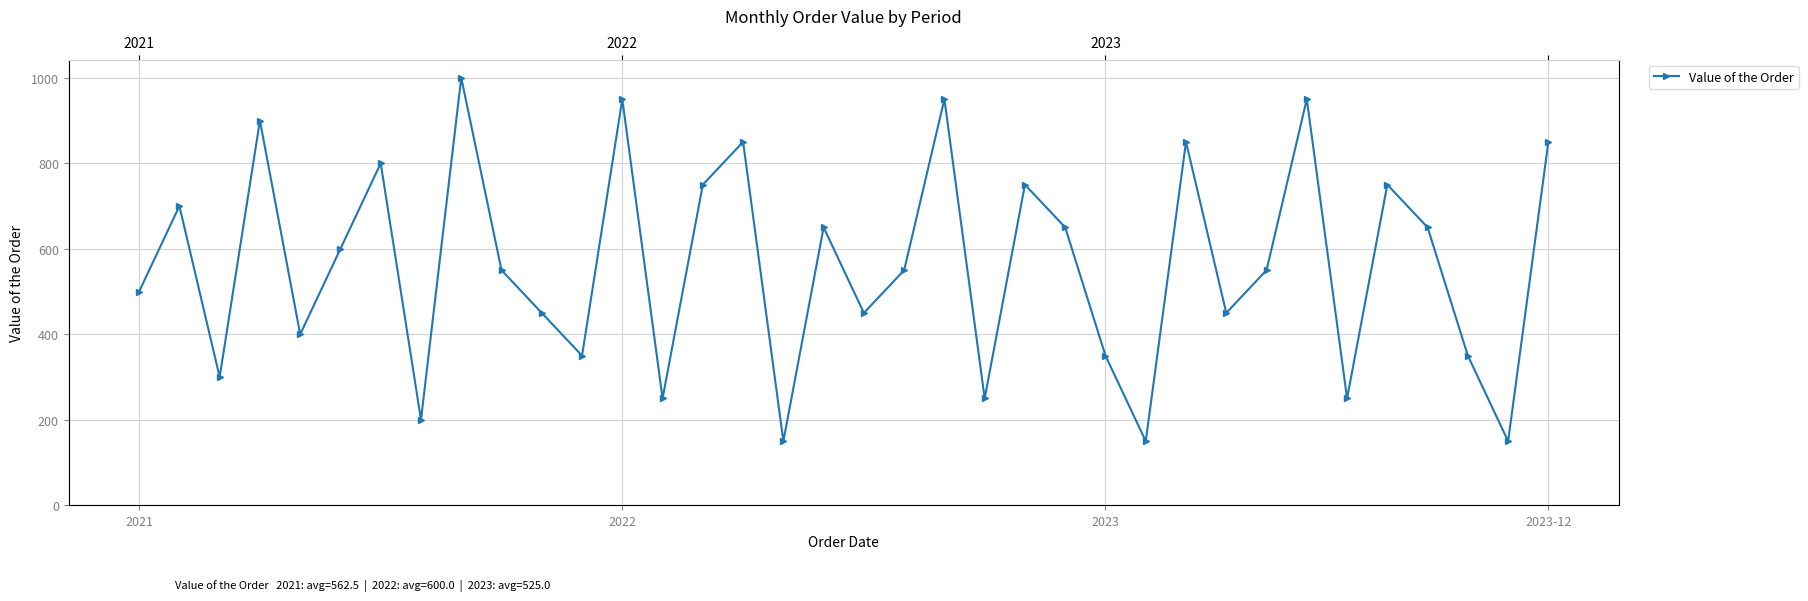

Which category has the lowest value across all series?

16